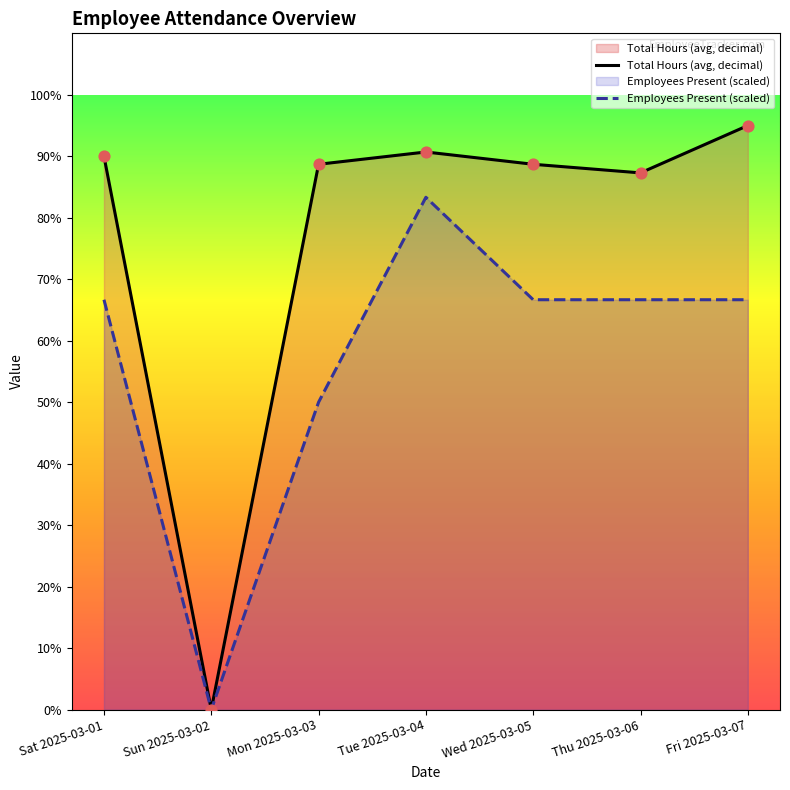

Is the value of Employees Present (scaled) at Fri 2025-03-07 greater than the value of Total Hours (avg, decimal) at Wed 2025-03-05?

No